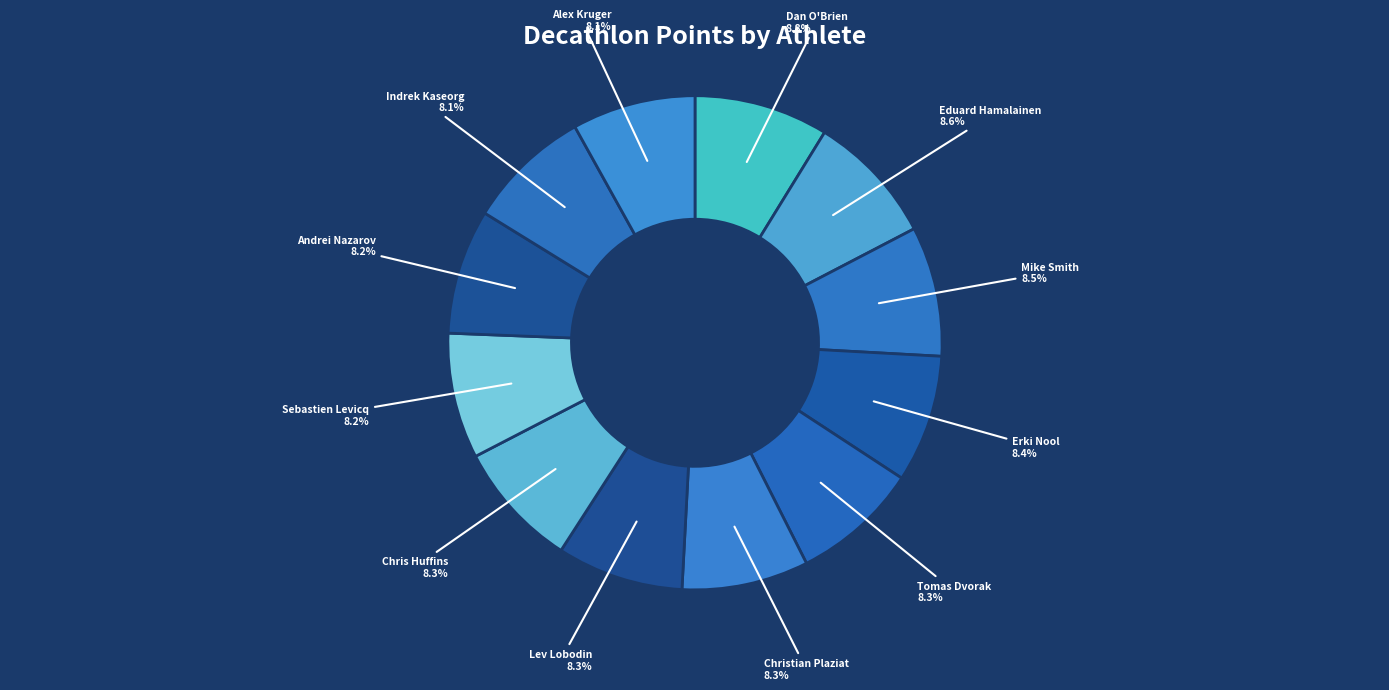

Does Indrek Kaseorg account for over 50% of the chart?

No